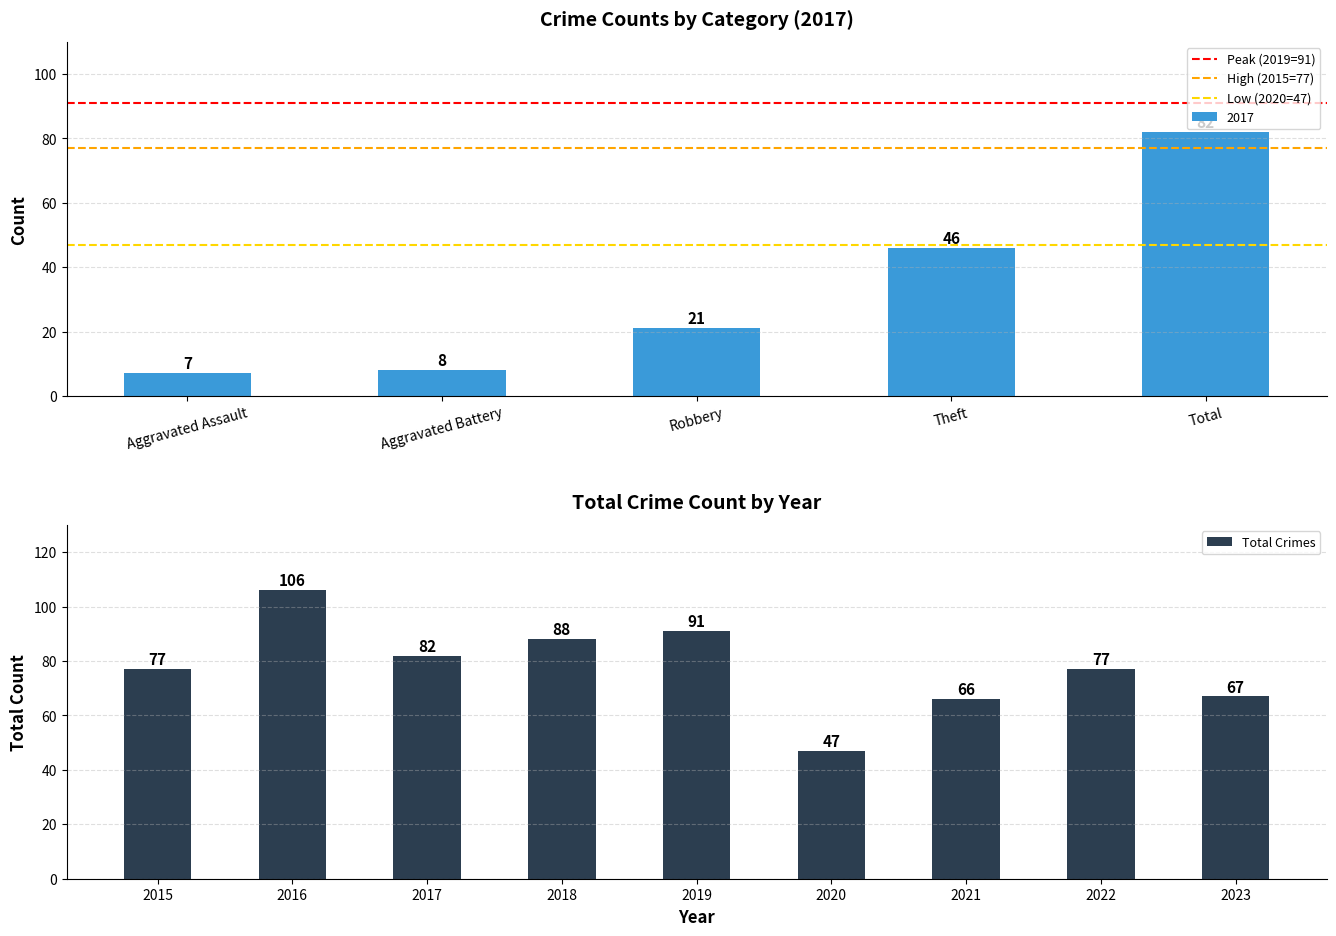

What is the label of the 1st bar from the left?

Aggravated Assault